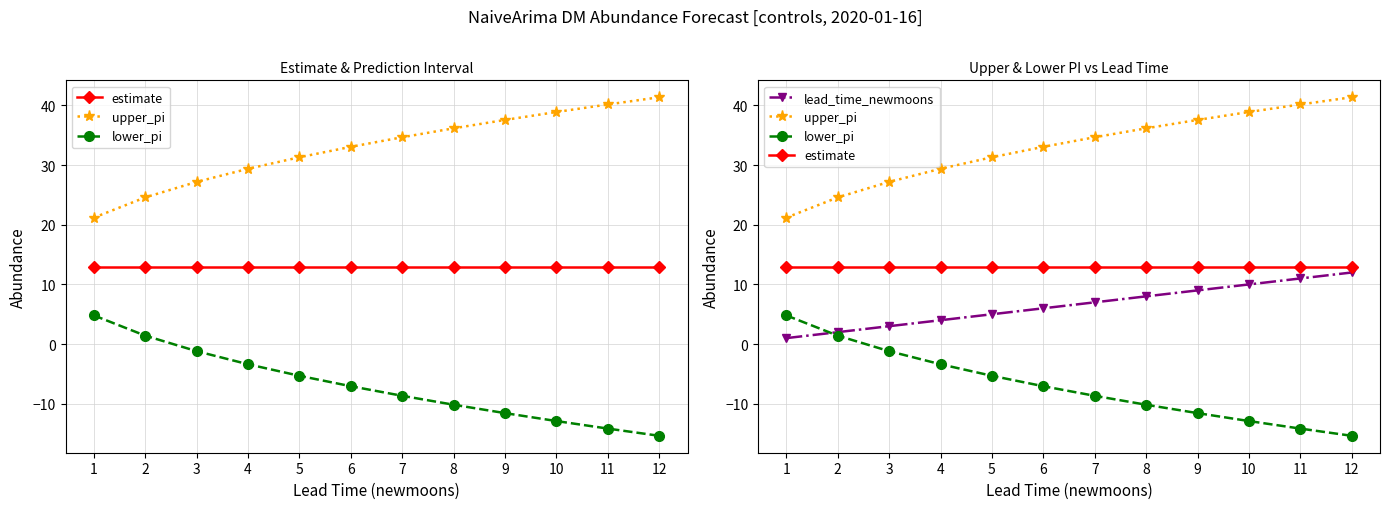

What are all the series names shown in the legend?

estimate, upper_pi, lower_pi, lead_time_newmoons